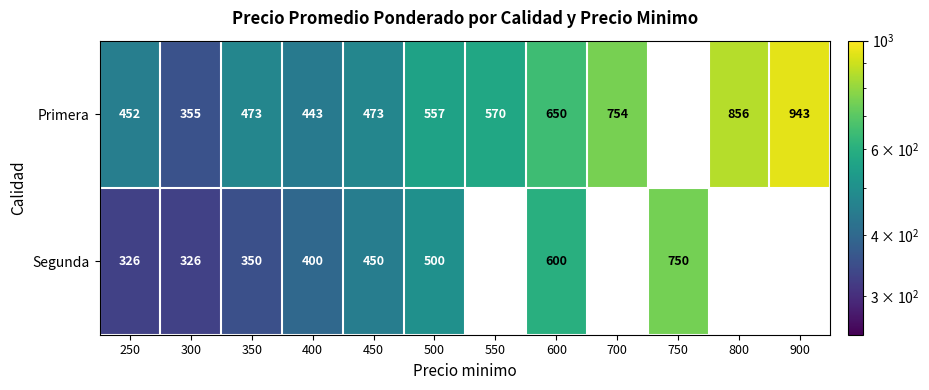

At 450, list the series in order from largest to smallest.

Primera, Segunda